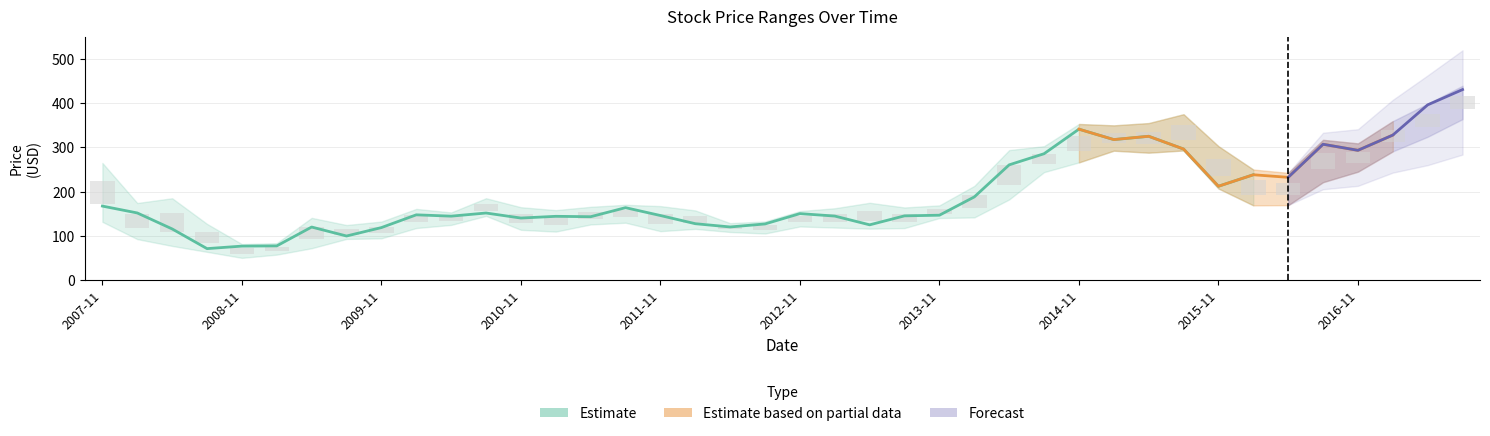

Rank the categories by High value from highest to lowest.

2017-08, 2017-05, 2015-08, 2017-02, 2015-05, 2014-11, 2015-02, 2016-08, 2016-11, 2014-08, 2015-11, 2014-05, 2007-11, 2016-02, 2016-05, 2014-02, 2010-08, 2008-05, 2013-05, 2008-02, 2011-08, 2013-11, 2011-11, 2011-05, 2010-11, 2013-08, 2013-02, 2010-02, 2011-02, 2012-02, 2012-11, 2010-05, 2009-05, 2012-08, 2009-11, 2012-05, 2008-08, 2009-08, 2009-02, 2008-11